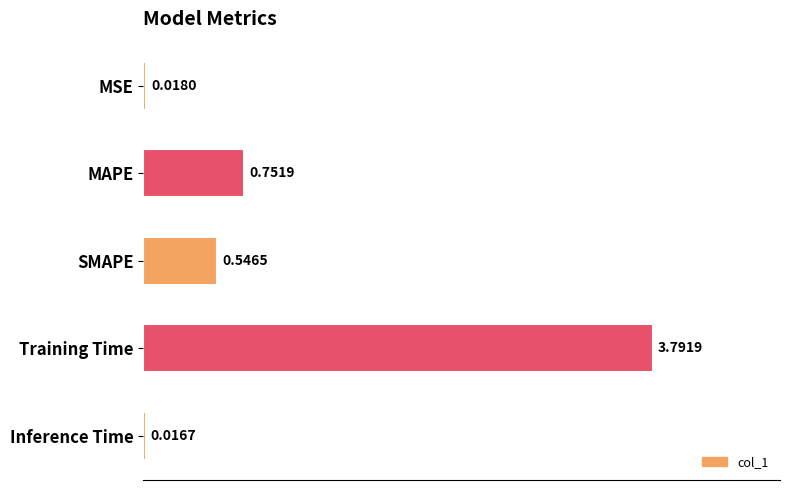

What is the difference between the values at MAPE and MSE?

0.7